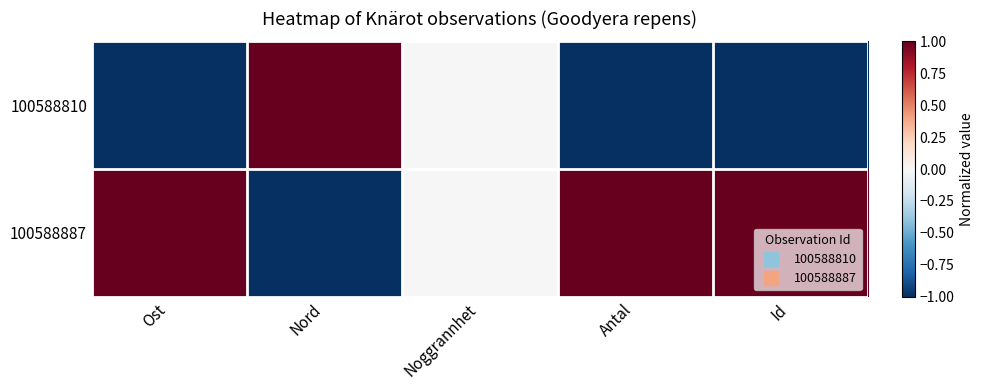

List the series in order of their peak value, highest first.

100588810, 100588887